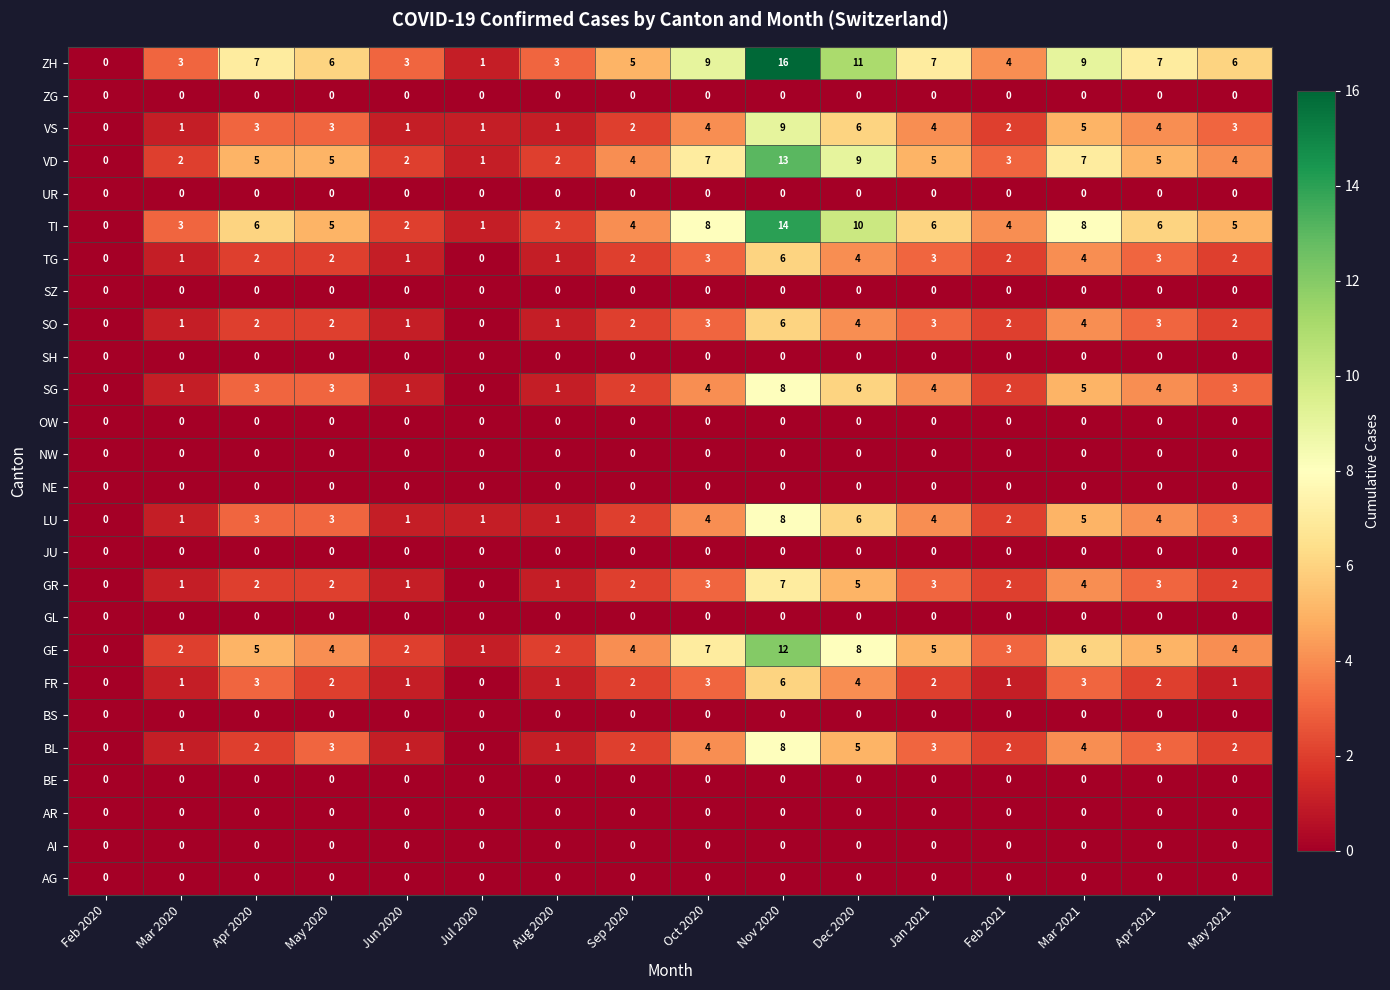

Which series has the largest total across all categories?

ZH